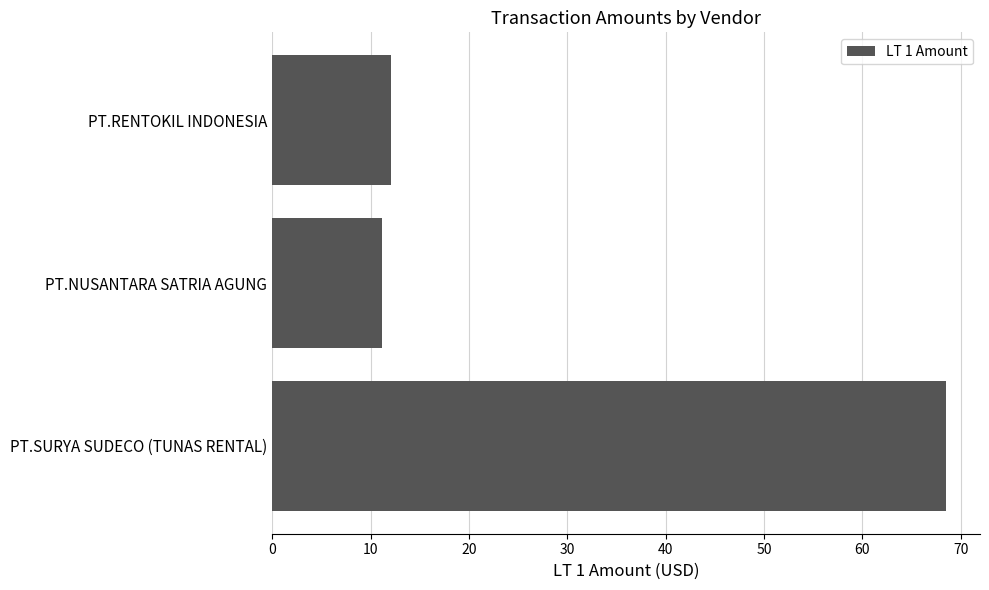

Is it true that the value at PT.NUSANTARA SATRIA AGUNG is 11.2?

True